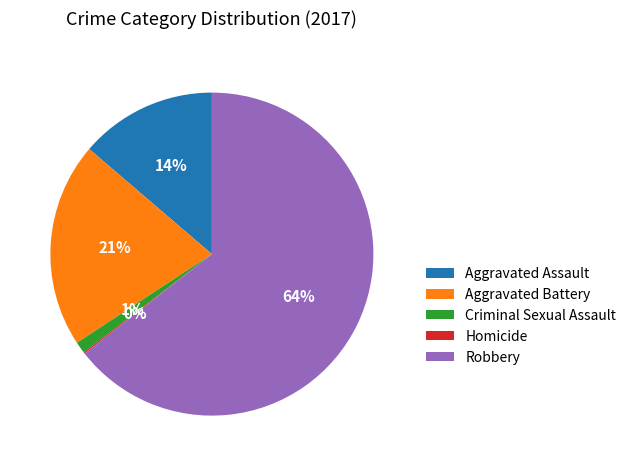

Does Robbery represent more than half of the total?

Yes